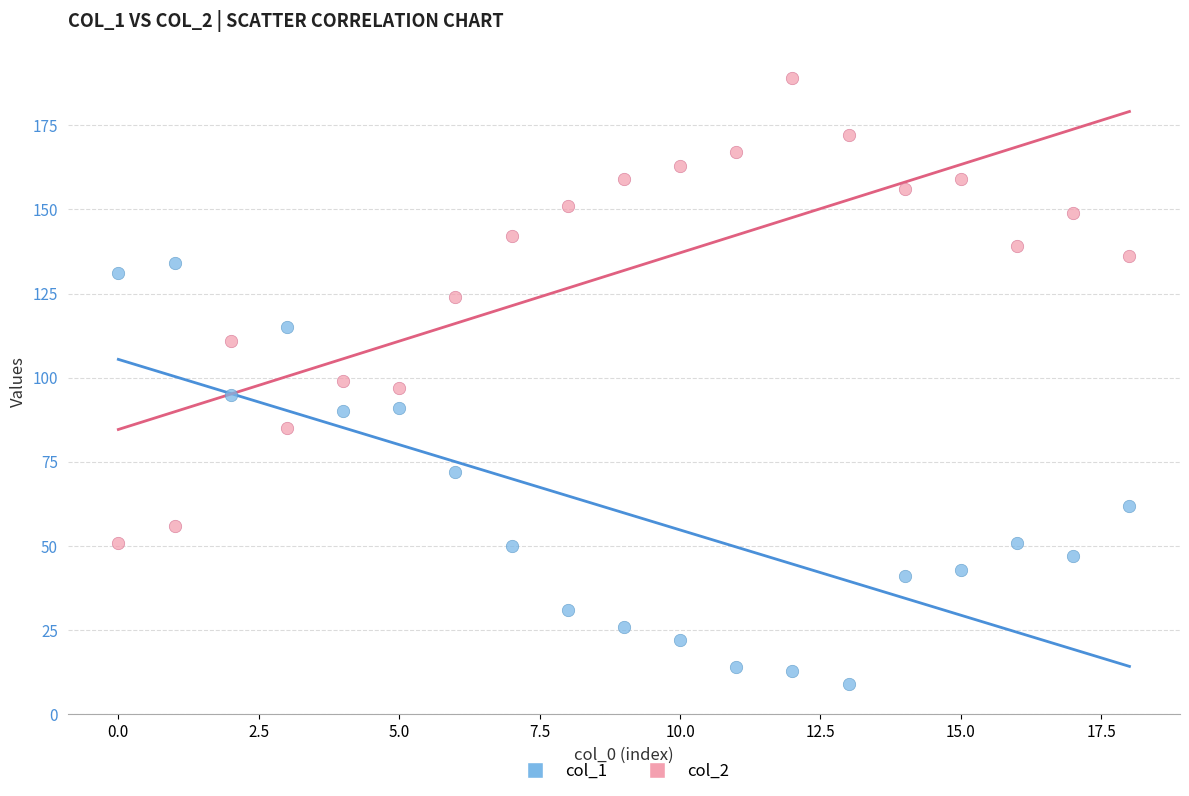

Across all data points, what is the range of Y values (max minus min)?

180